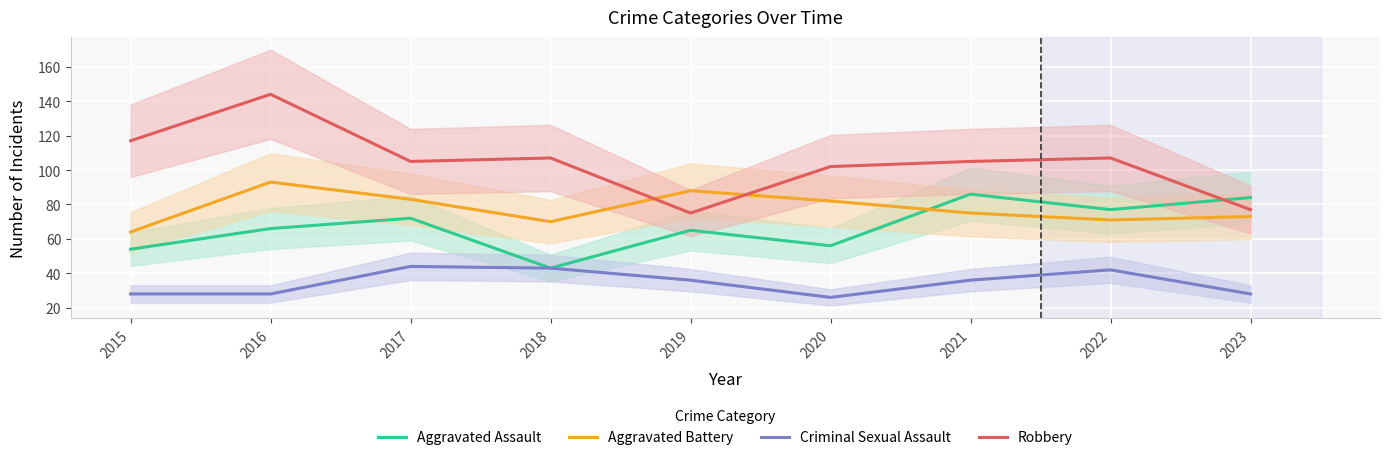

Is the value of Aggravated Battery at 2018 greater than the value of Aggravated Assault at 2017?

No